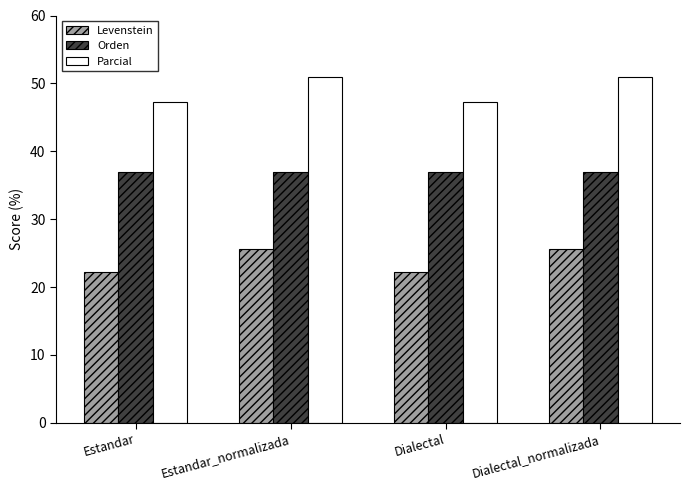

What is the difference between the highest and lowest values at Estandar_normalizada?

25.3